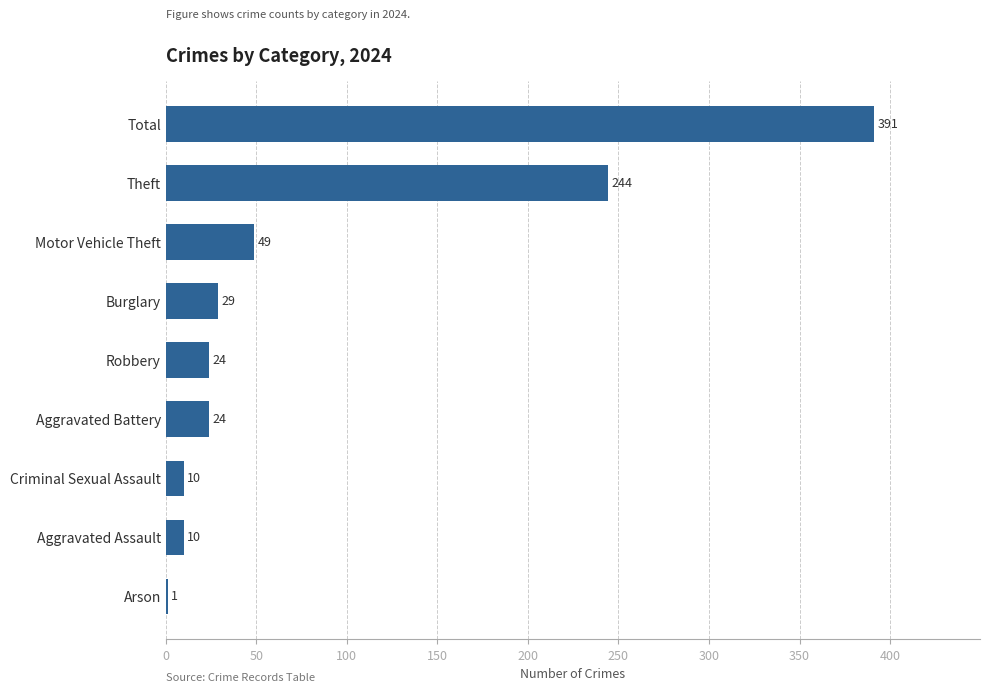

Count the number of categories in the chart.

9